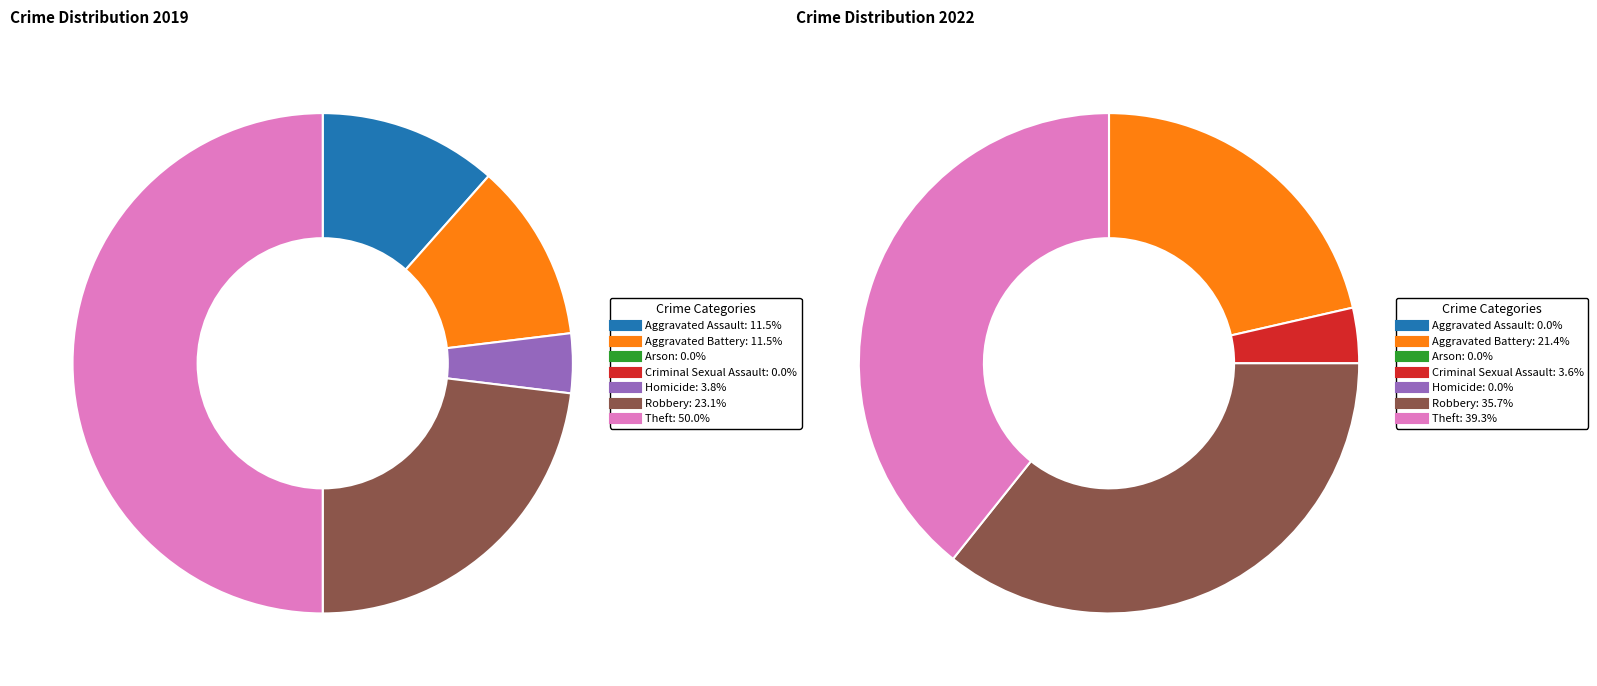

How many slices are in this pie chart?

7